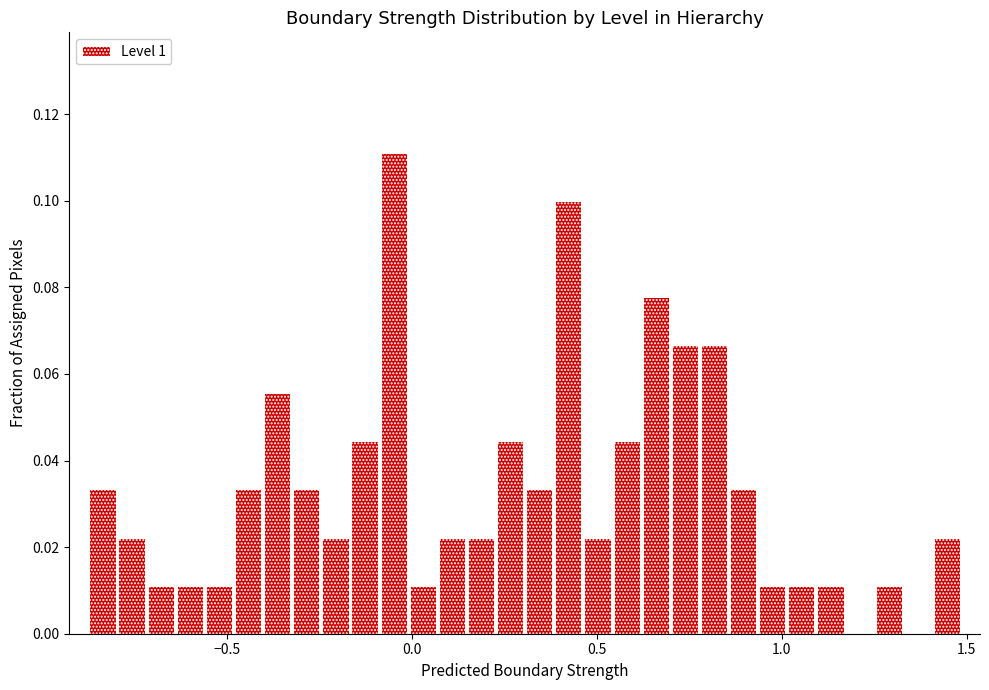

Read against the x-axis, roughly where is the centre of the tallest bar?

-0.05